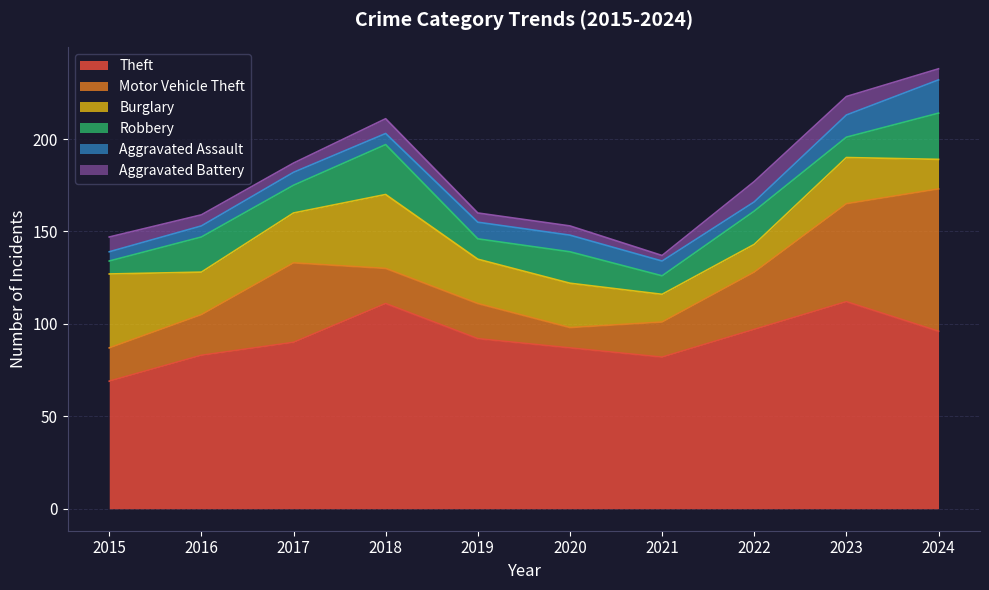

True or false: Aggravated Assault has a value of 10 at 2016.

False